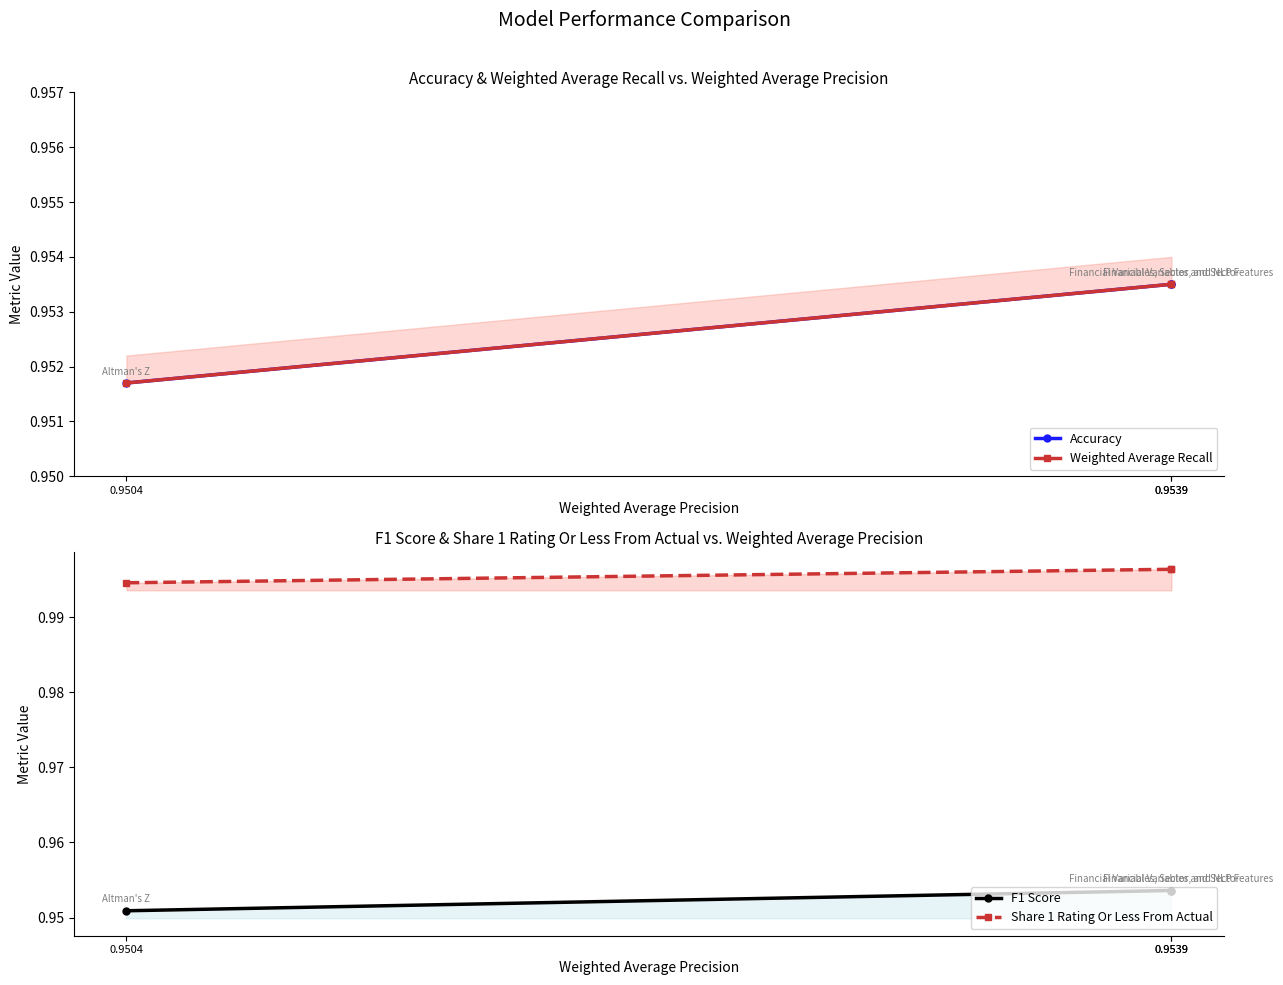

The value of Accuracy at 0.9539 is 1.6. True or false?

False